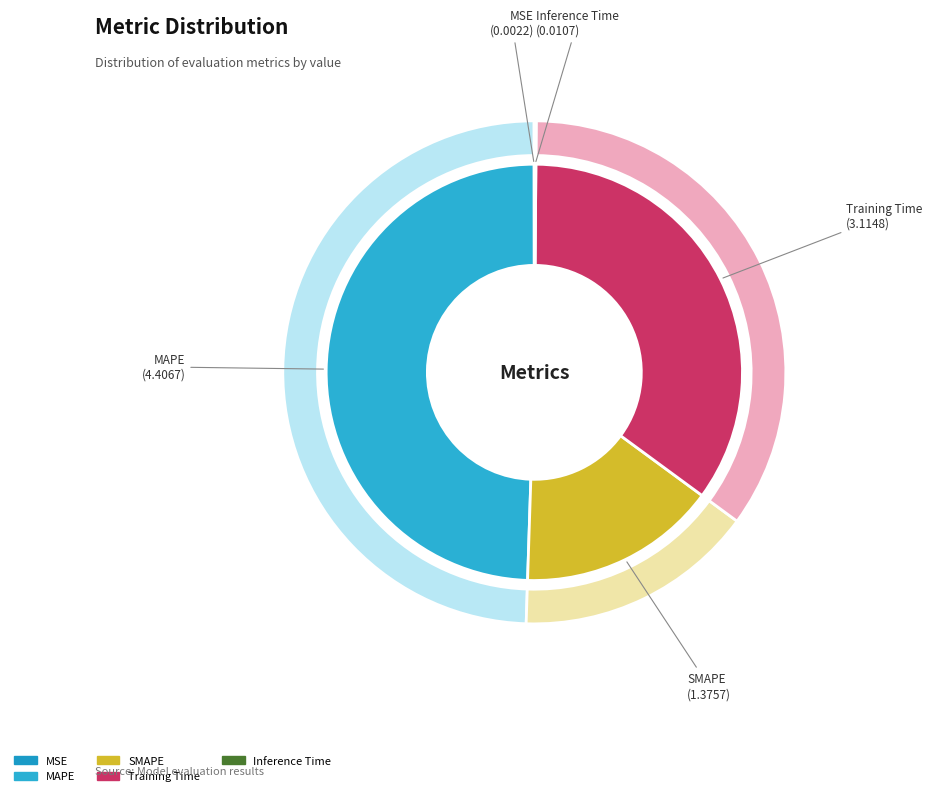

Is there any slice that represents more than half of the pie?

No